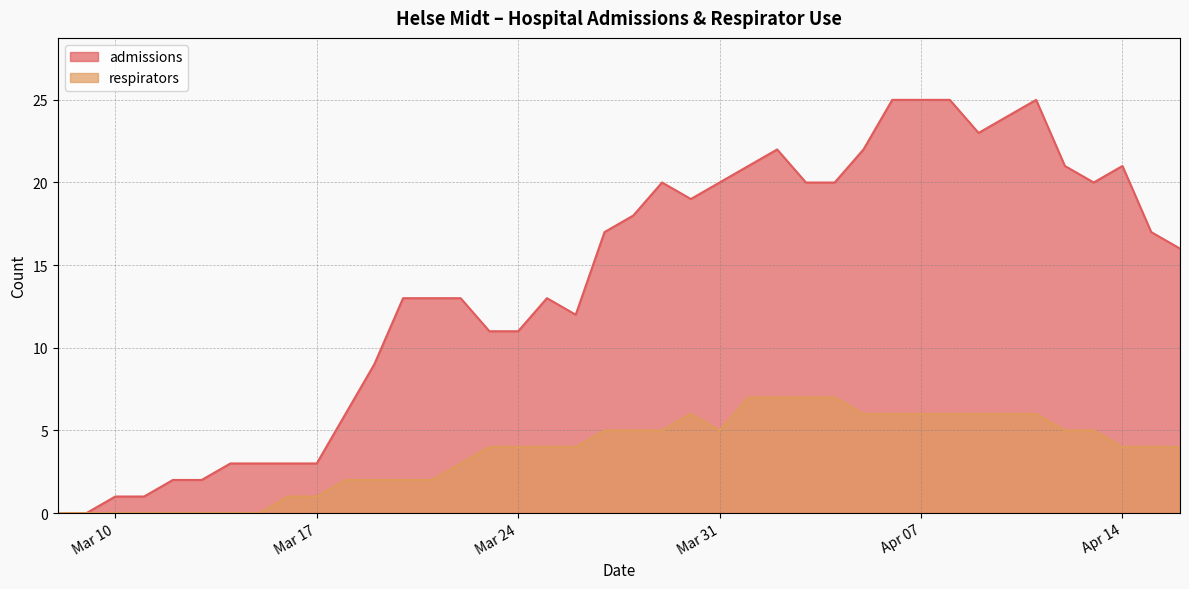

At which category does the chart reach its minimum across all series?

2020-03-08